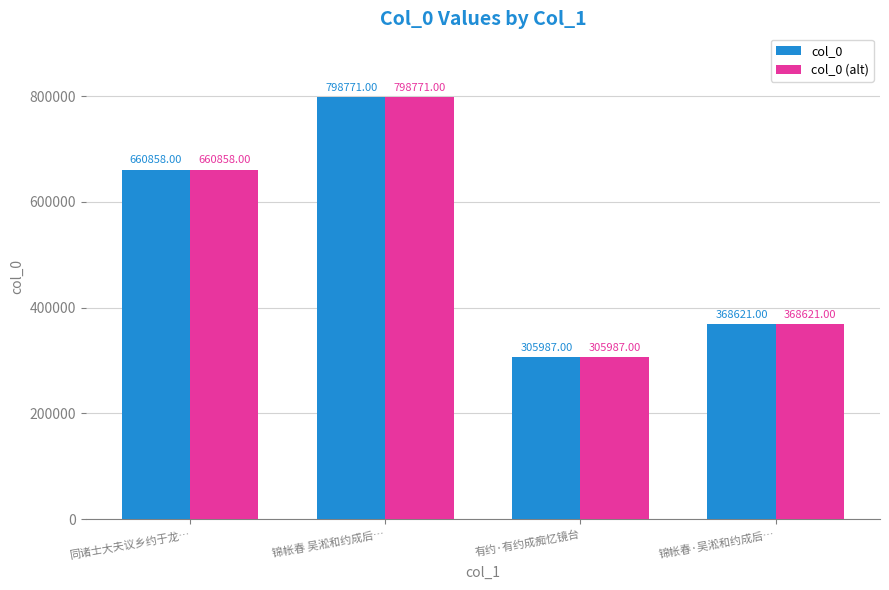

What is the total value across all series at 同诸士大夫议乡约于龙…?

1321716